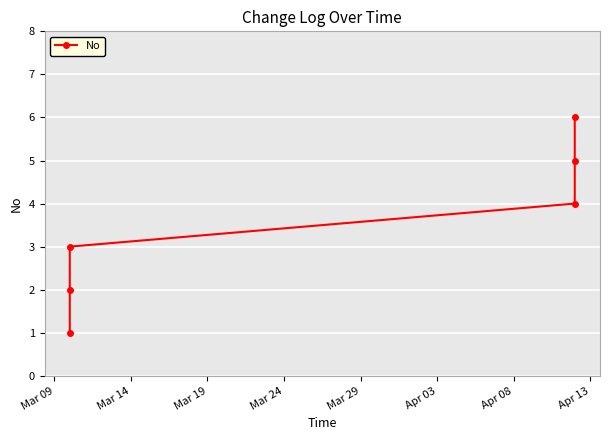

How many distinct data groups are displayed?

1